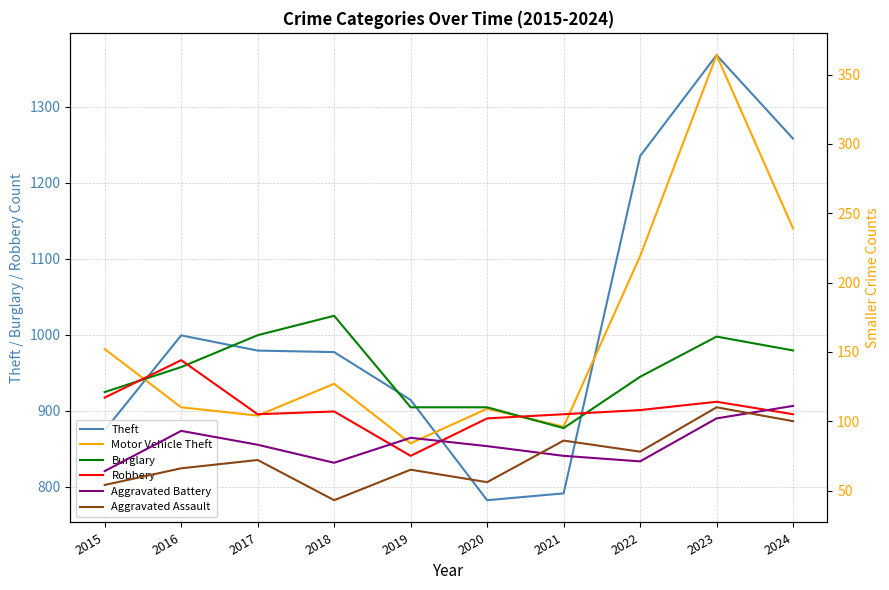

True or false: Aggravated Battery has a value of 47 at 2017.

False